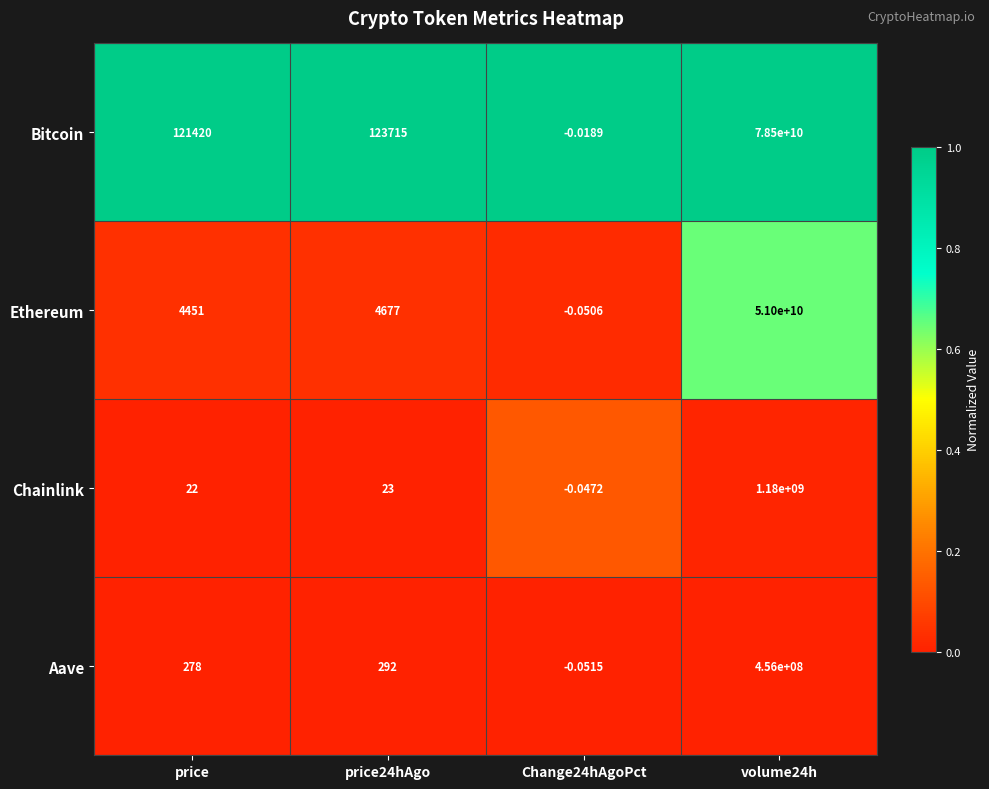

At how many categories does at least one series exceed 0?

3